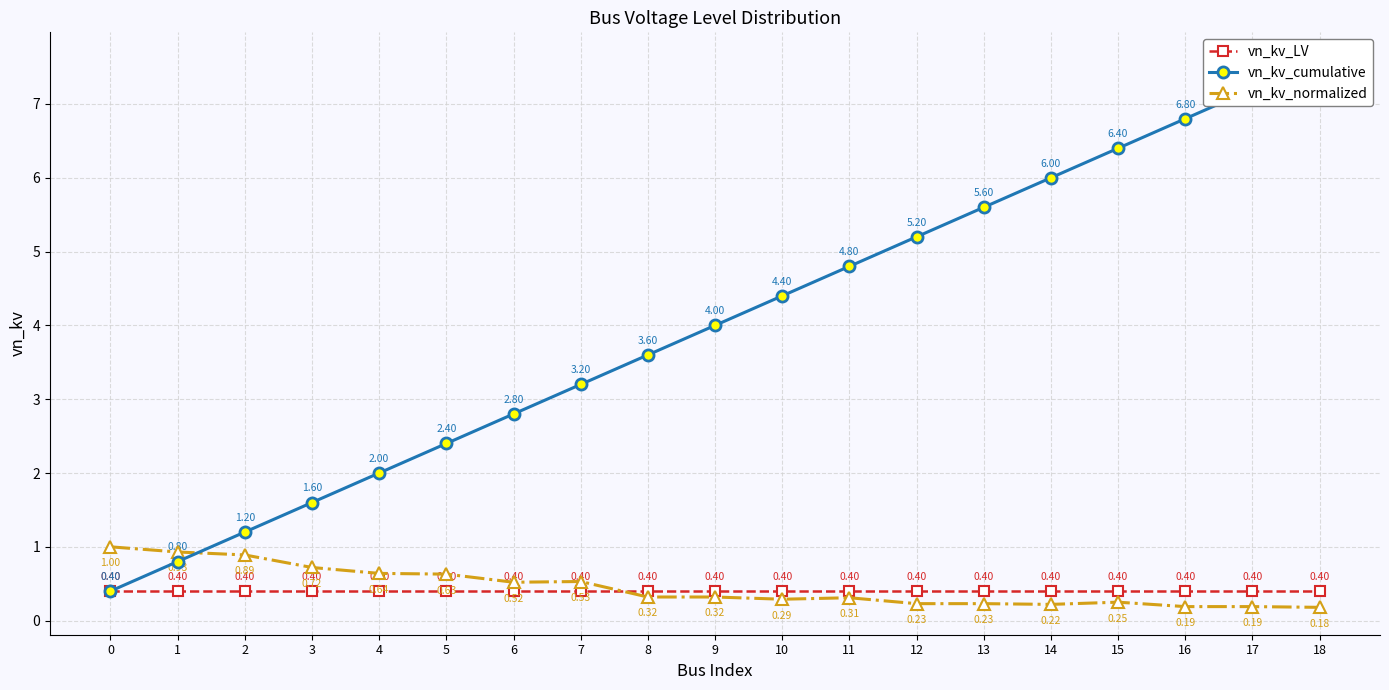

What is the total value across all series at 11?

5.5